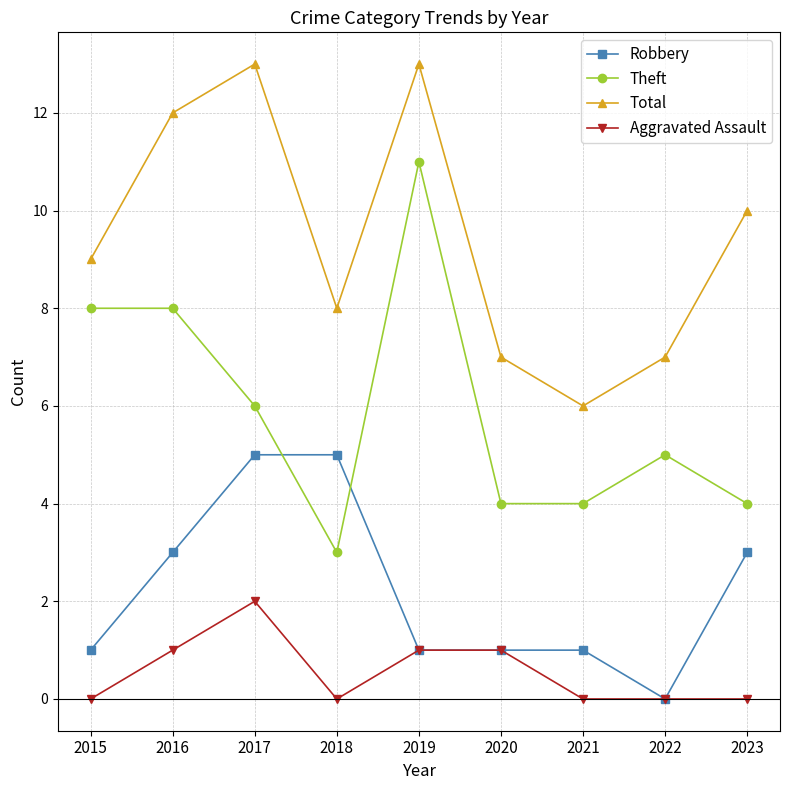

How many data points in Theft are less than 5?

4